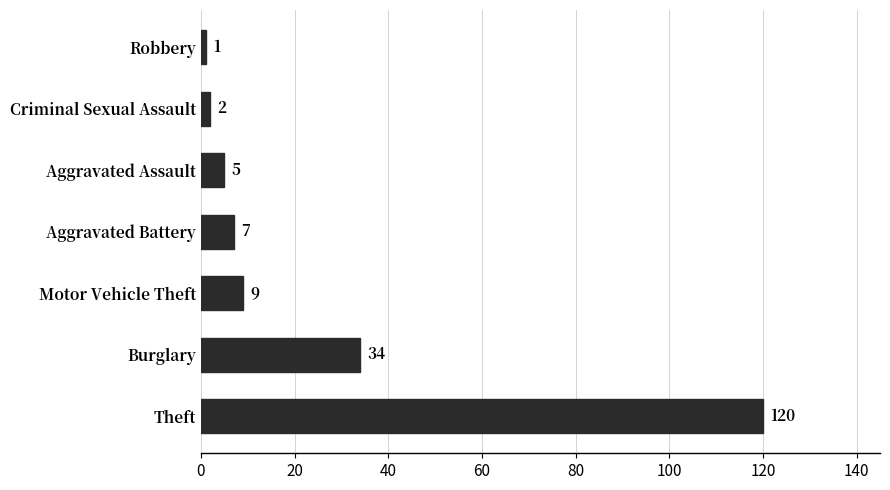

Is it true that the value at Burglary is 58?

False